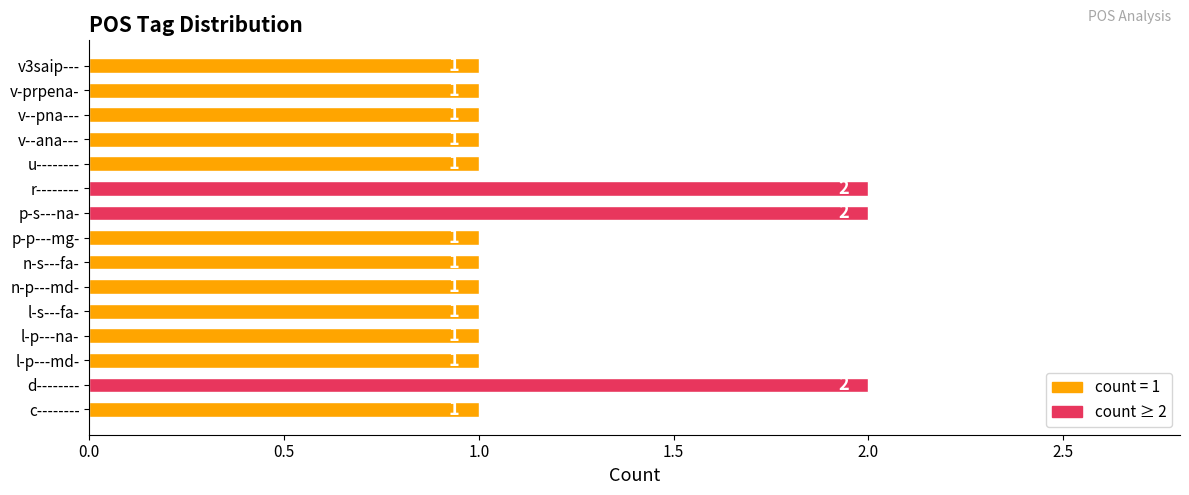

The chart shows a value of 1 at c--------. True or false?

True